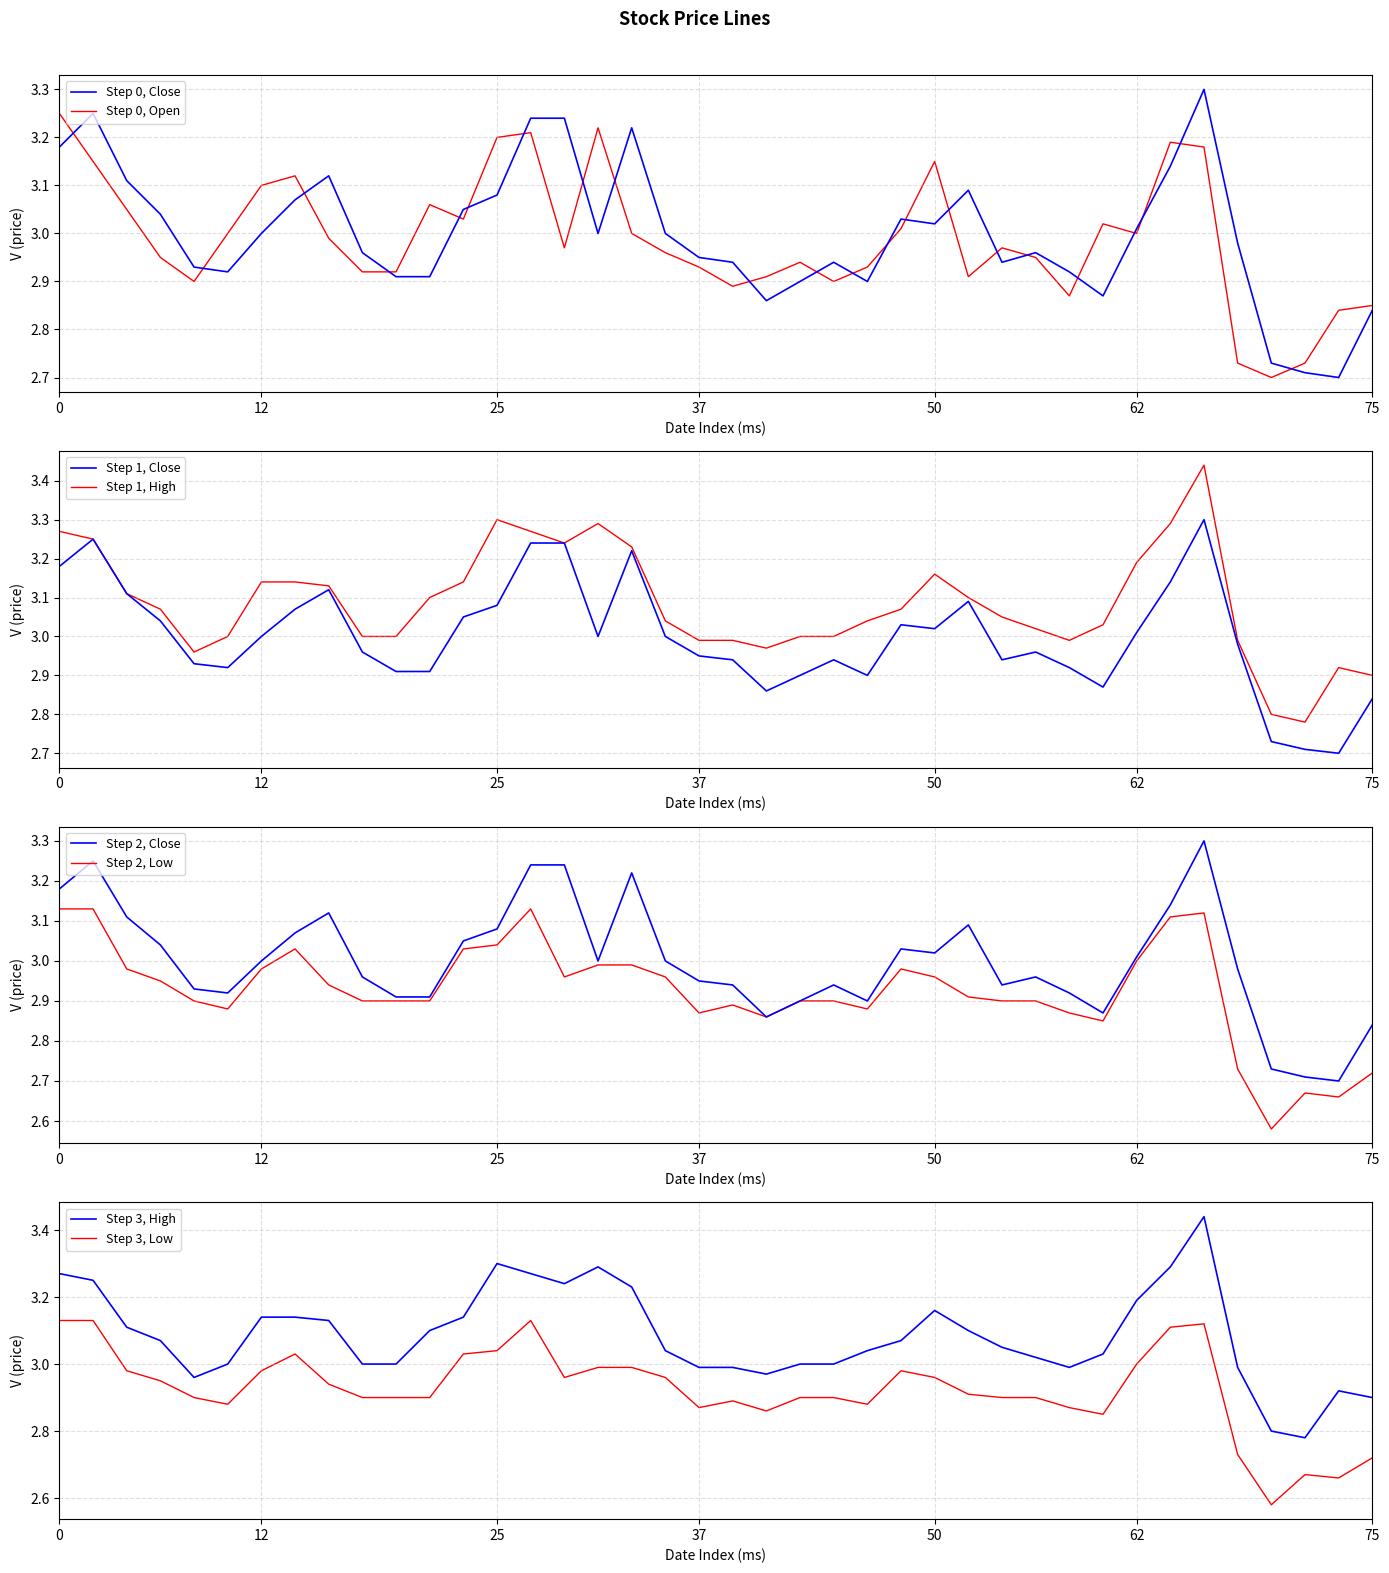

What is the difference between the maximum and minimum values in the High series?

0.7